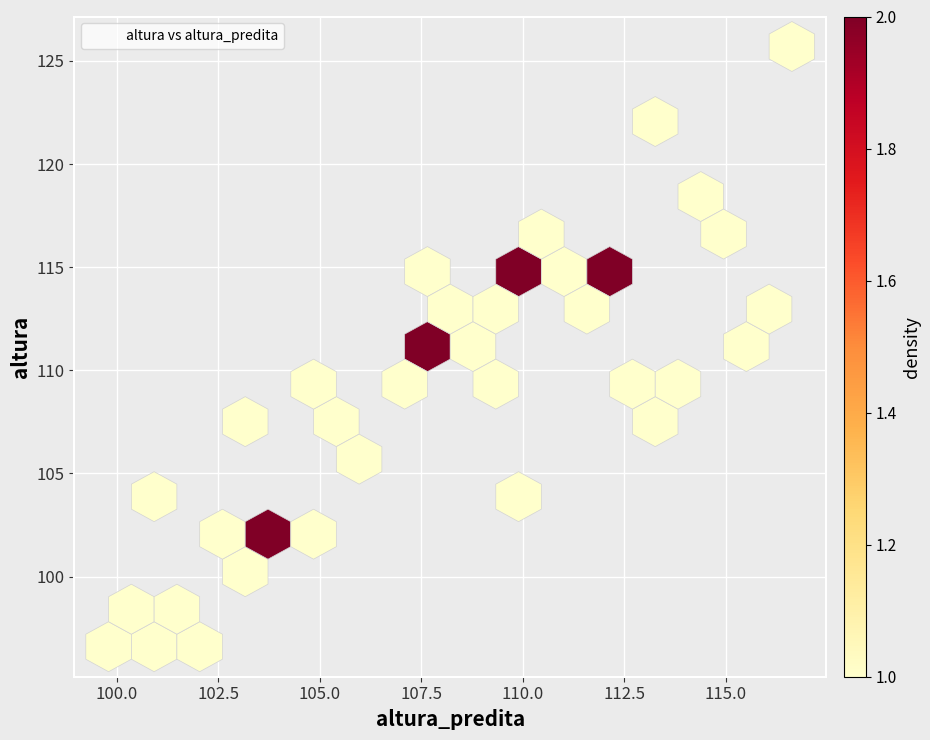

What is the range of Y values (max minus min)?

29.1